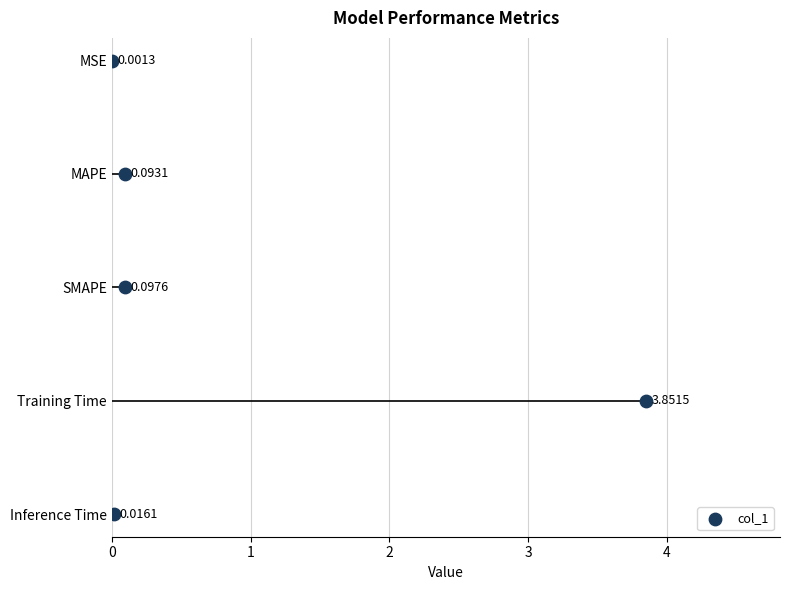

What is the change in value from MAPE to Training Time?

+3.8